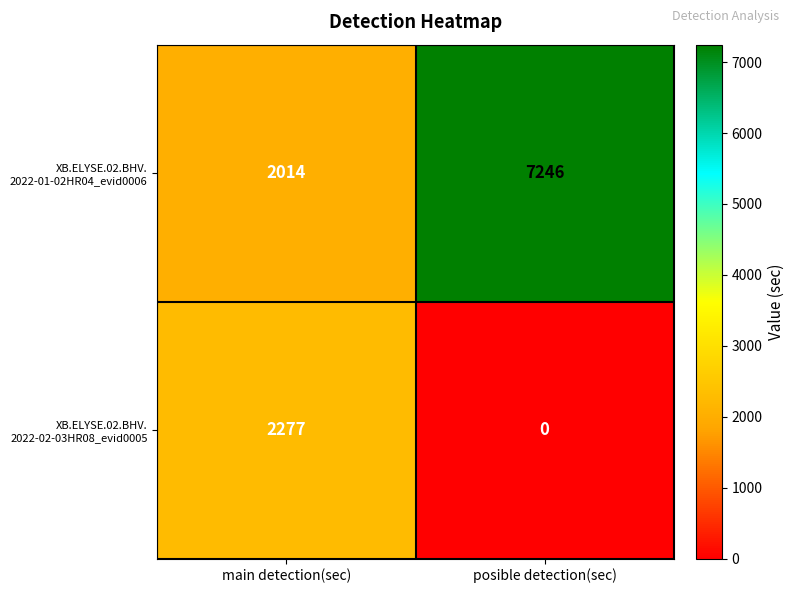

Which category has the lowest value across all series?

posible detection(sec)